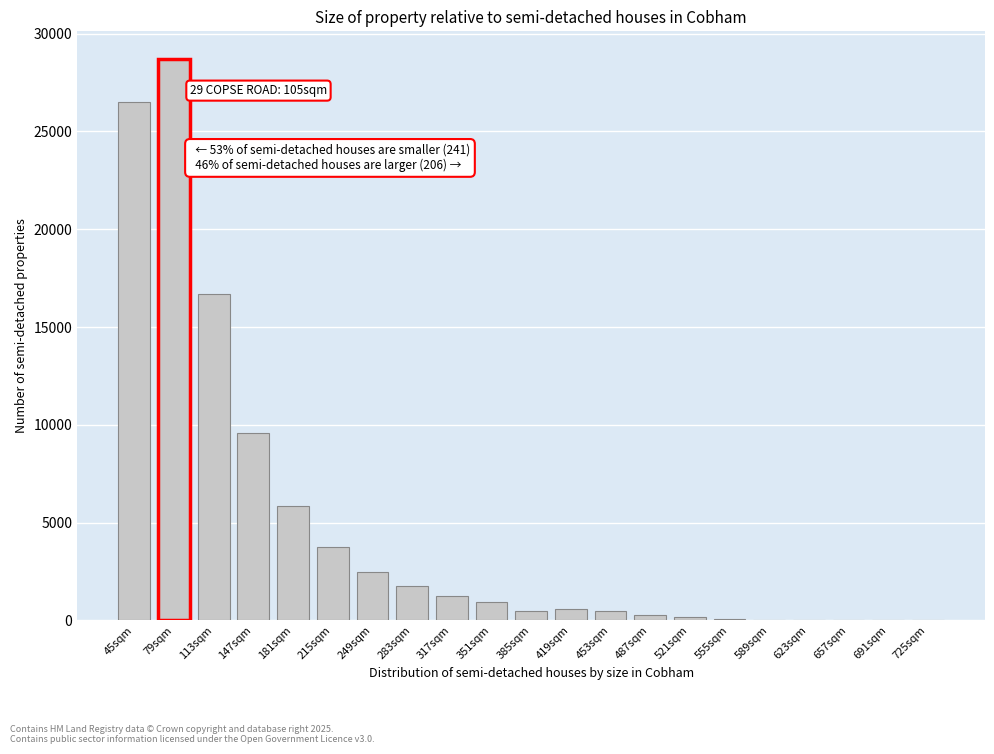

Where is the data nearest to the value 14342?

113sqm